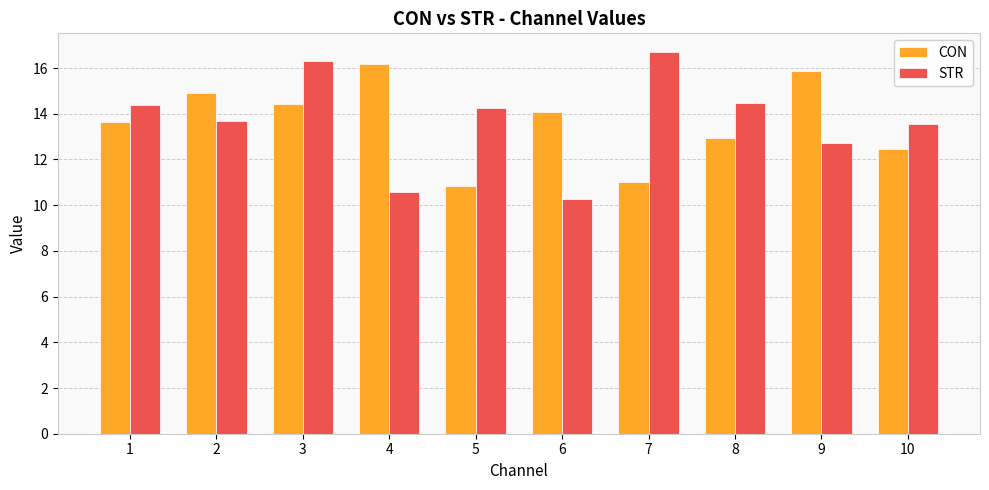

At which category does the chart reach its peak across all series?

7